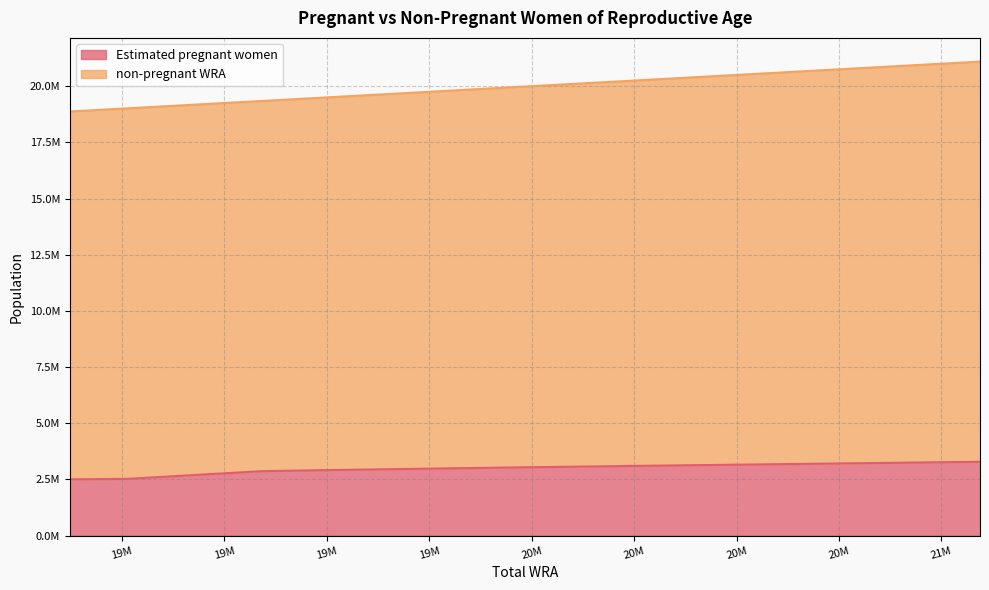

Where does the Estimated pregnant women series first go above 3038660?

19993000